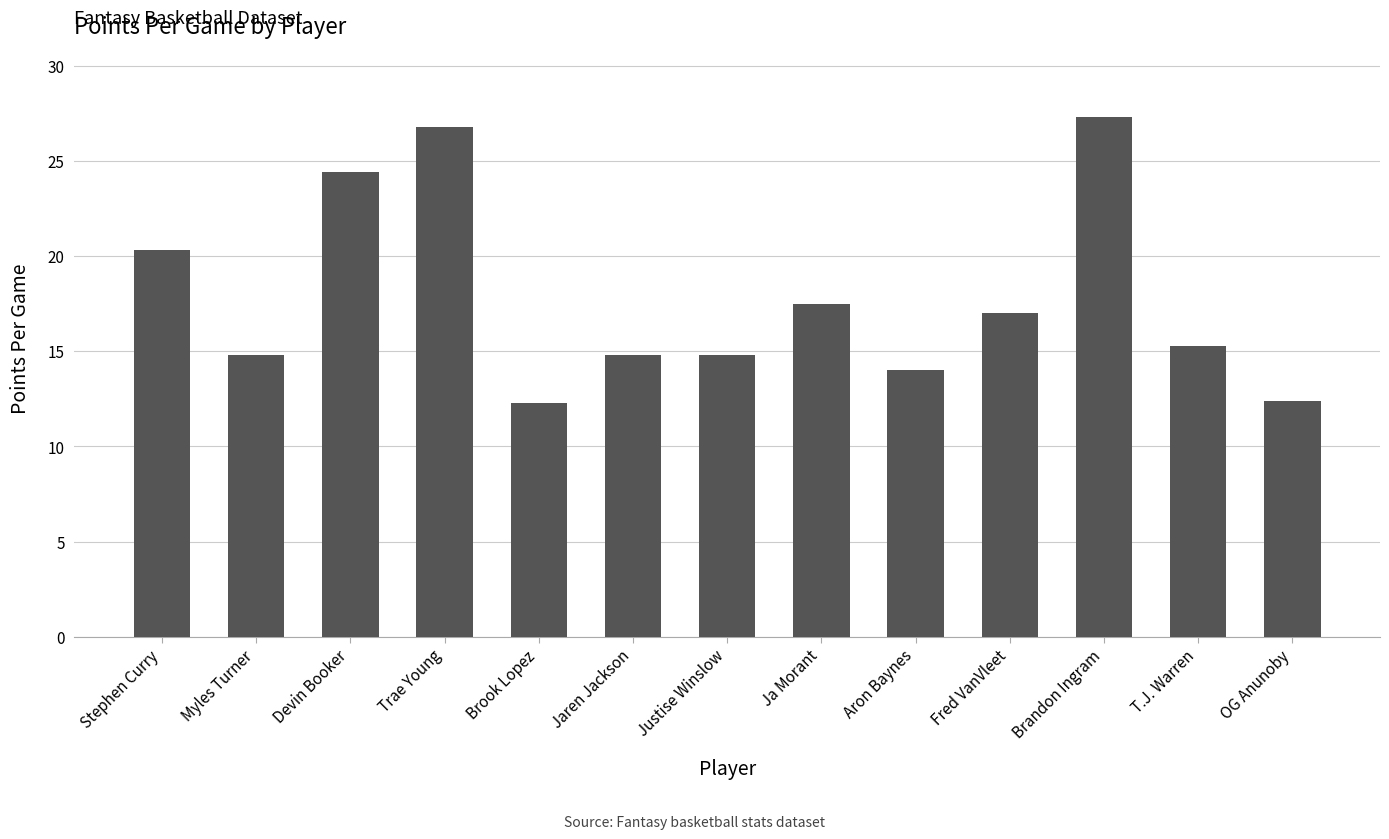

What position from the left is Jaren Jackson?

6